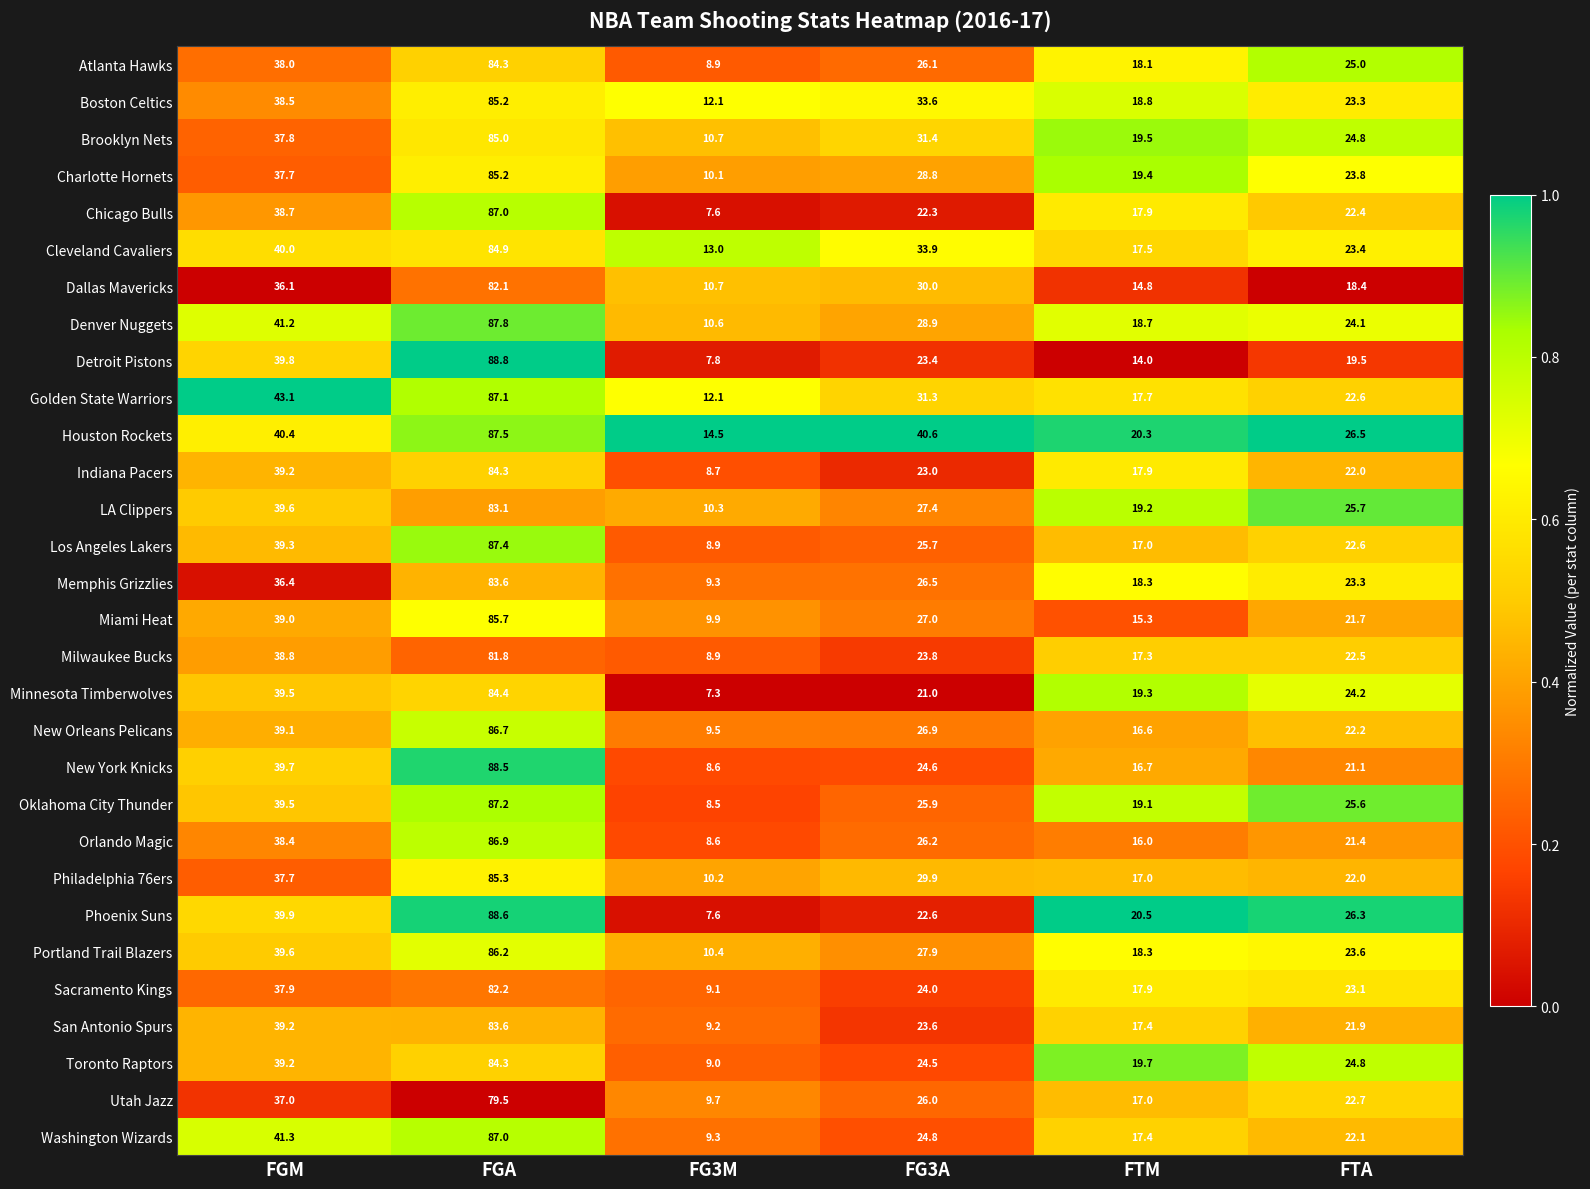

Is the value of New York Knicks at FGM greater than the value of Charlotte Hornets at FTA?

Yes